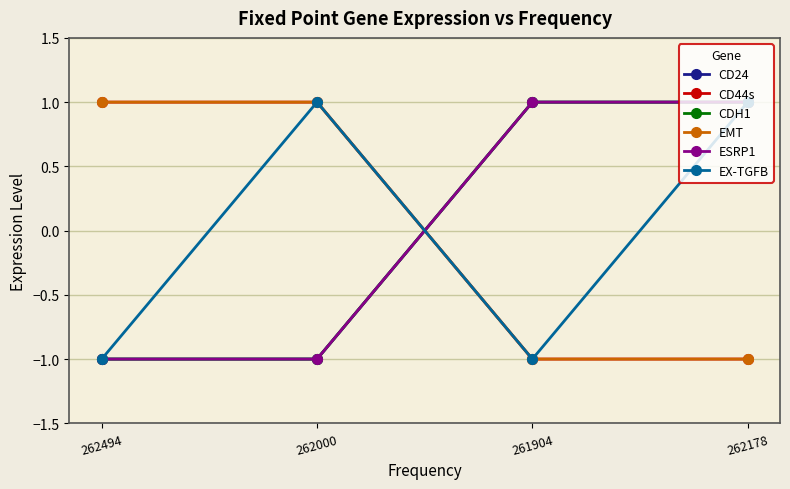

Rank the categories by CDH1 value from highest to lowest.

261904, 262178, 262494, 262000